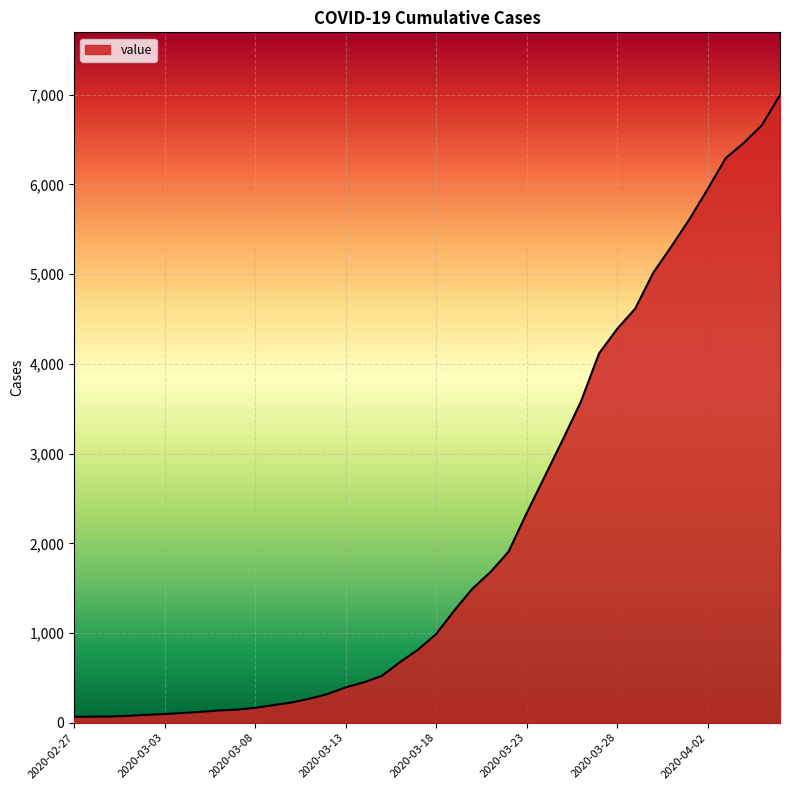

What is the greatest value displayed?

6996